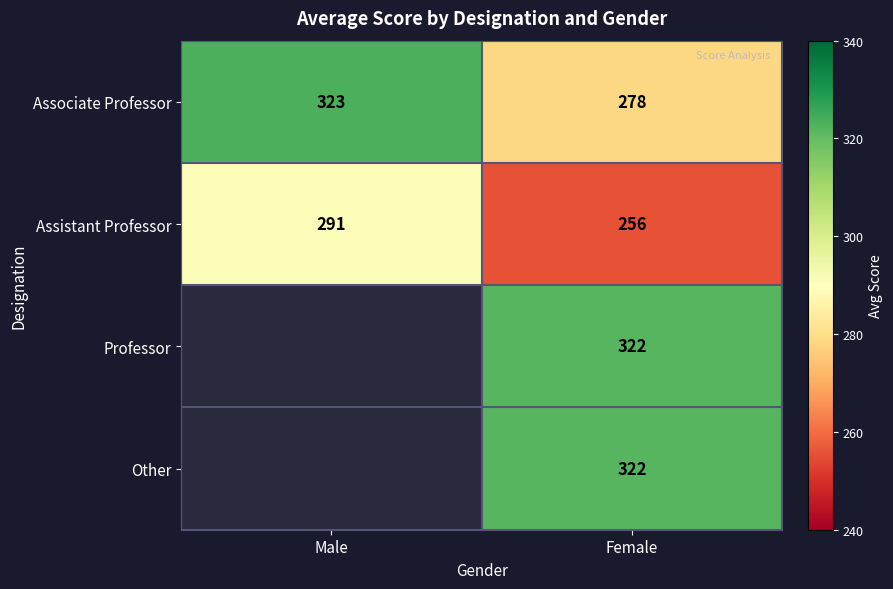

Rank the categories by Associate Professor value from highest to lowest.

Male, Female